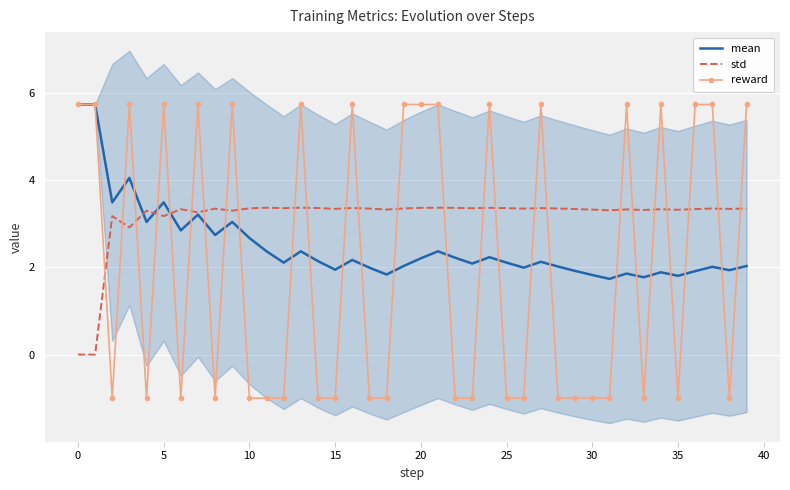

What is the maximum value for std?

3.4